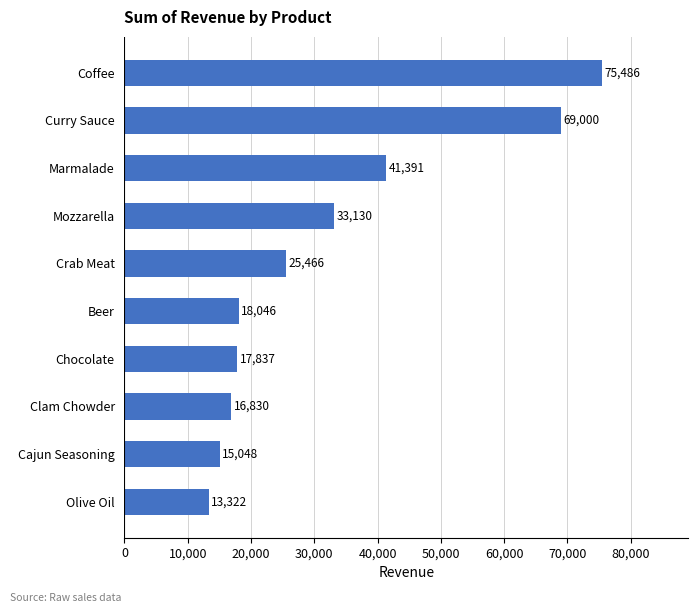

Where is the data nearest to the value 44404?

Marmalade